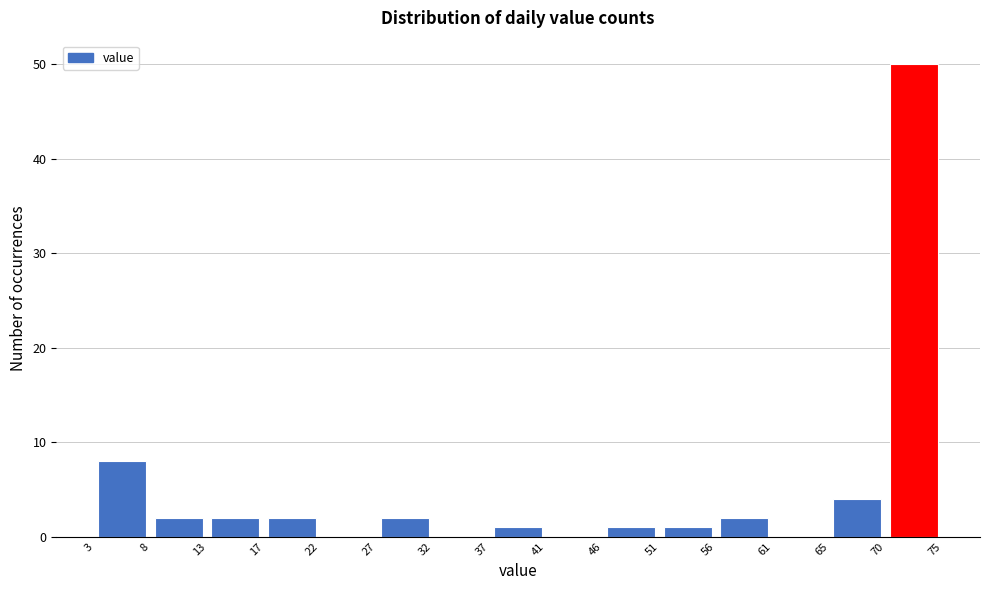

What is the height of the bar covering 37 to 41 on the x-axis? The values are not printed on the chart, so give them approximately, as read against the axis.

1